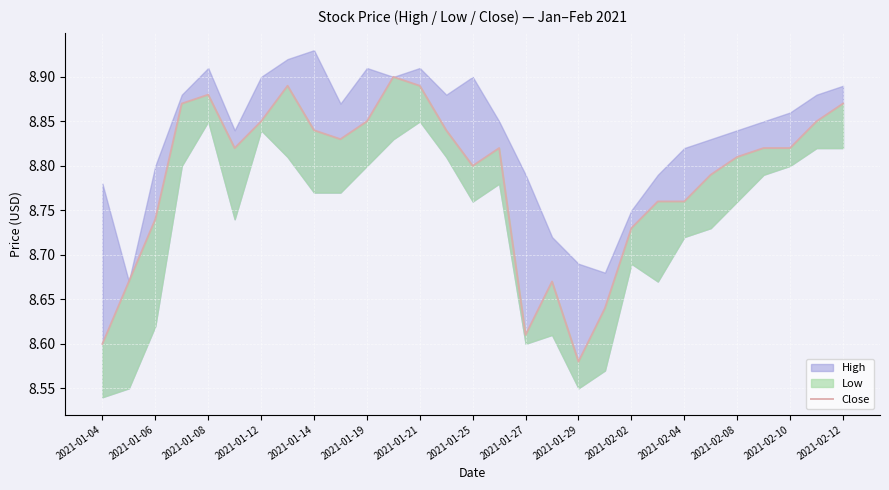

Which has a higher value, 2021-01-12 or 2021-01-14?

2021-01-14